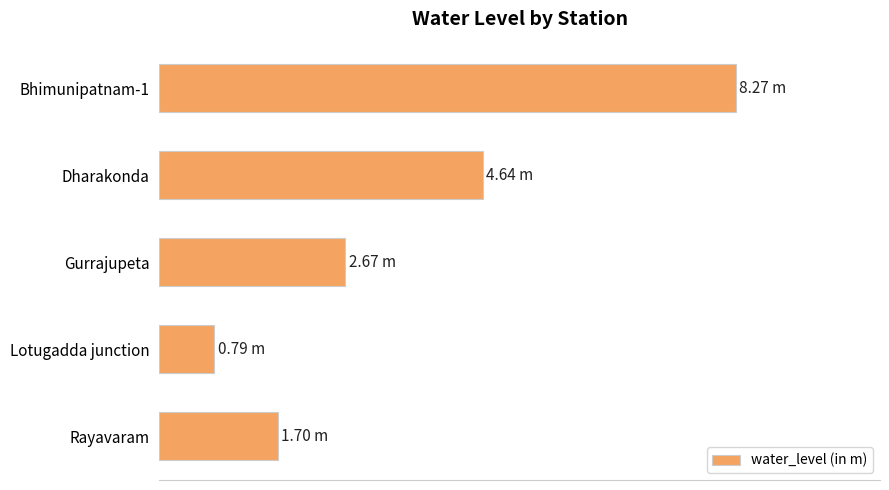

Rank the categories by value from highest to lowest.

Bhimunipatnam-1, Dharakonda, Gurrajupeta, Rayavaram, Lotugadda junction